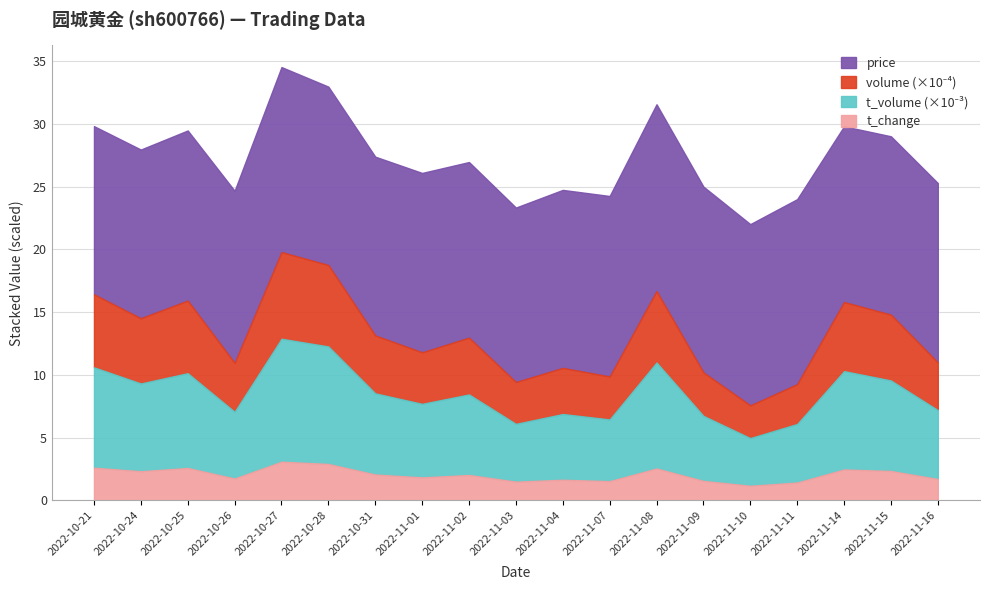

Is the value of t_change at 2022-10-21 greater than the value of volume at 2022-10-26?

No